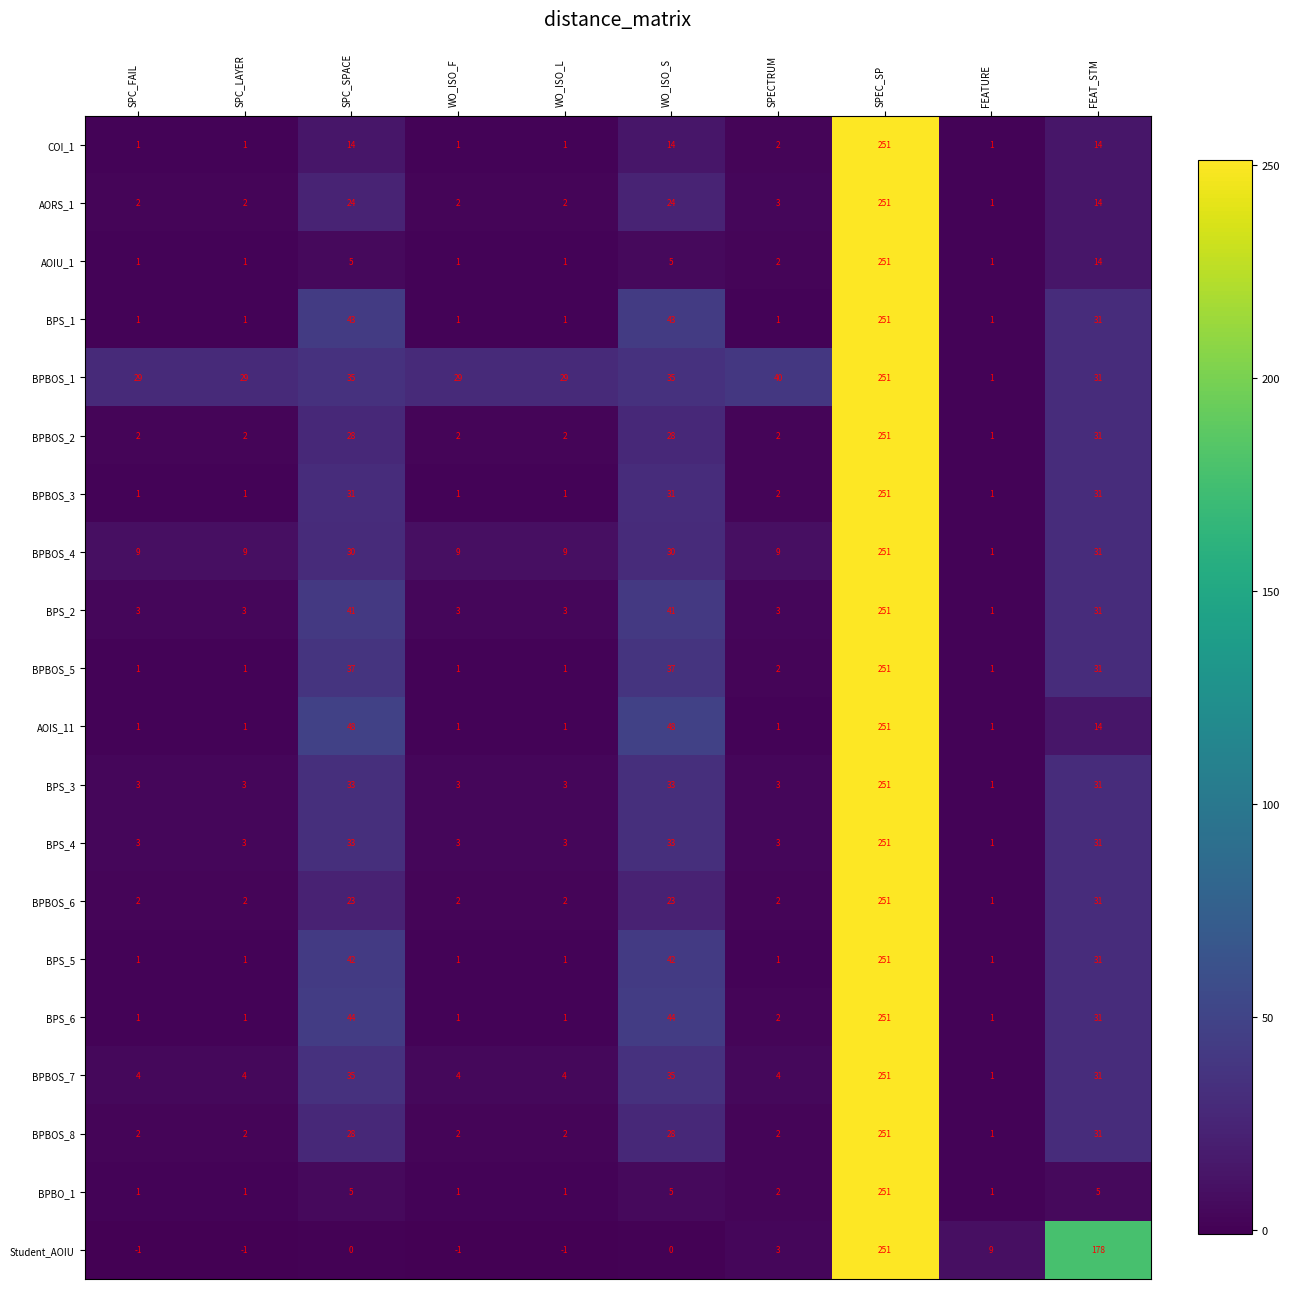

What is the difference between the maximum and minimum values in the BPBOS_7 series?

250